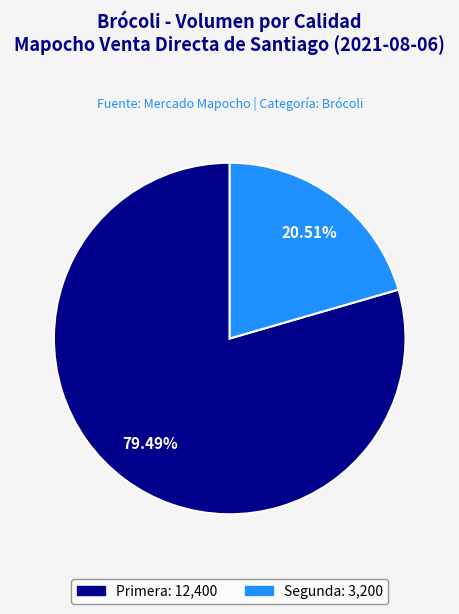

Count the number of slices in the pie.

2